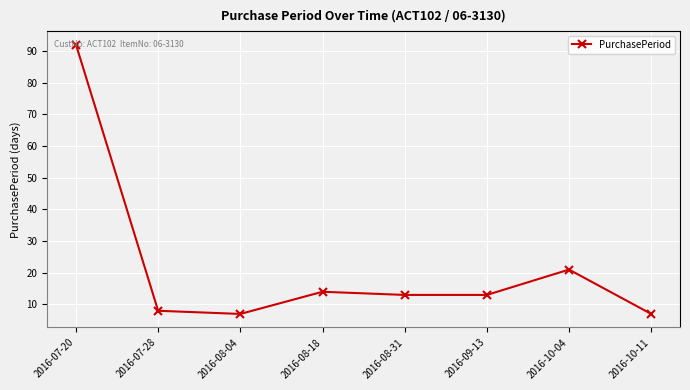

What is the value of the 6th point from the left?

13